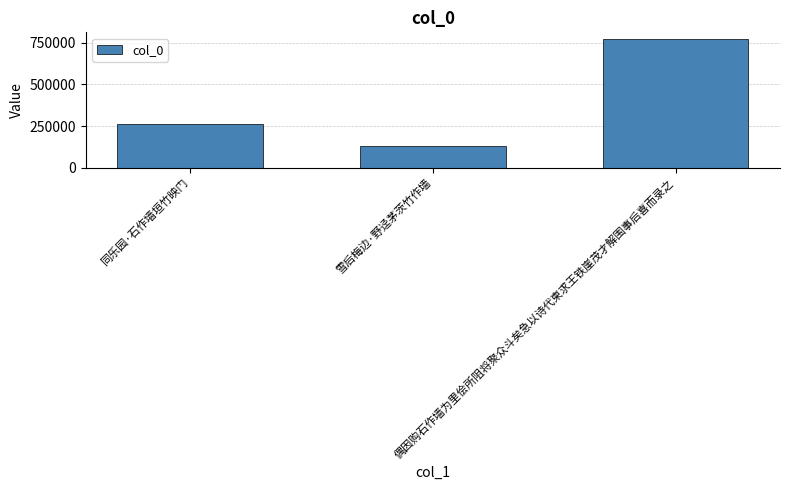

What is the sum of all values?

1165021